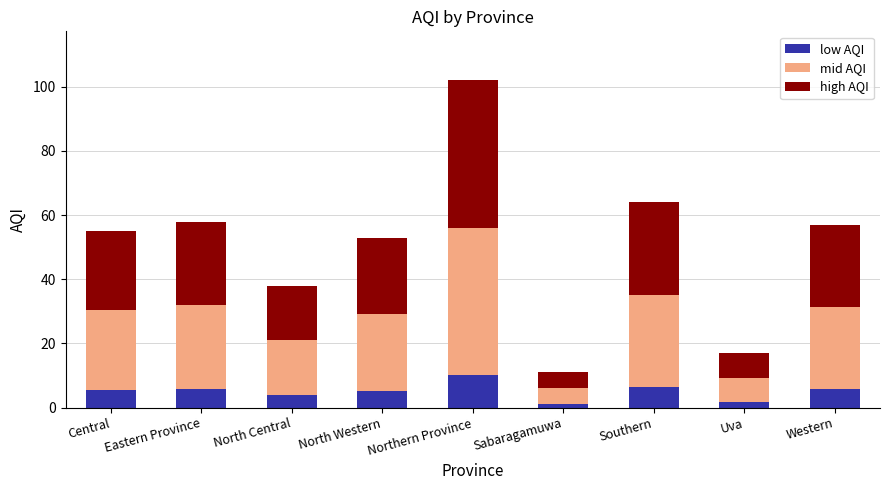

What is the sum of the low AQI values at Uva and North Central?

5.5